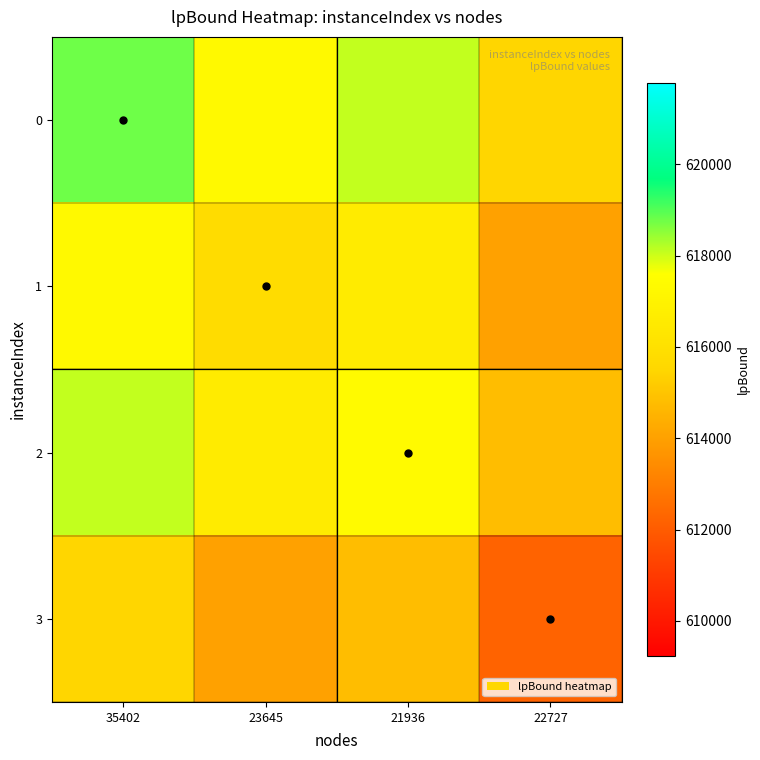

What is the total value across all series at 21936?

2466858.1